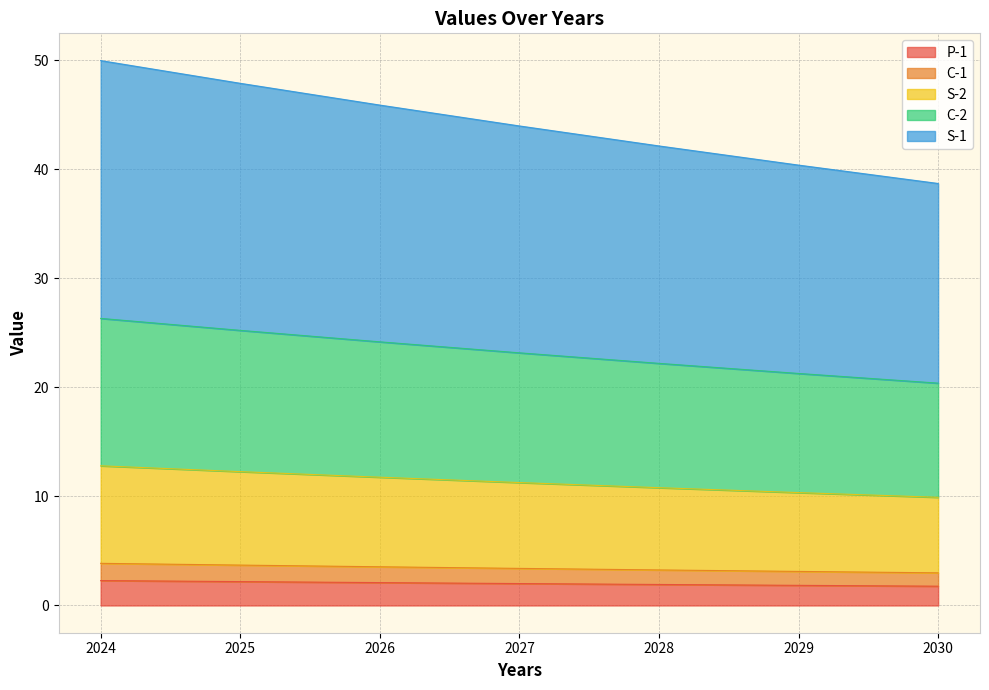

Between 2025 and 2029, which series saw the biggest shift?

S-1